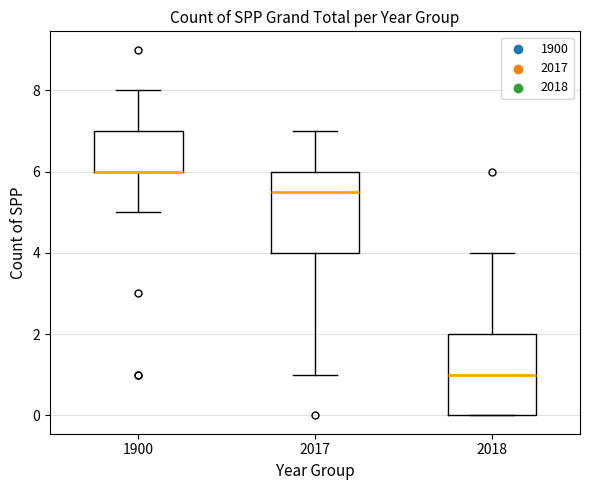

Reading left to right, read every box against the y-axis: the position of its median line, the range the box covers, and the ends of its whiskers. The values are not printed on the chart, so give them approximately, as read against the axis.

1900: median 6.0 (drawn on the box's lower edge), box 6.0 to 7.0, whiskers 5.0 to 8.0
2017: median 5.6, box 4.0 to 6.0, whiskers 1.0 to 7.0
2018: median 1.0, box 0.0 to 2.0, whiskers 0.0 to 4.0